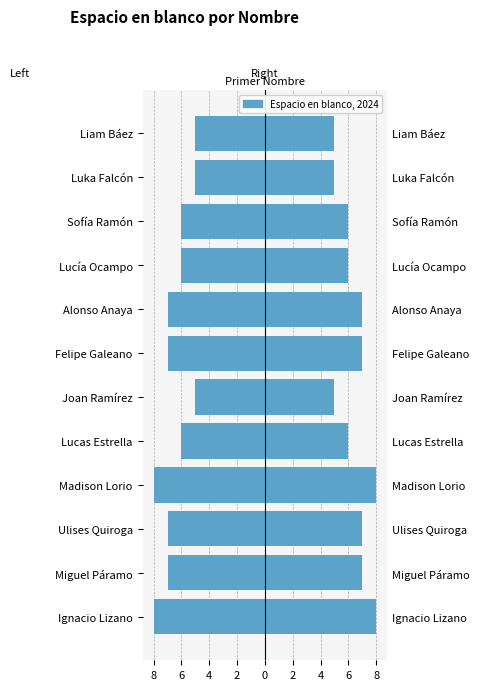

What is the value of the Espacio en blanco bar at the 4th from the left?

8